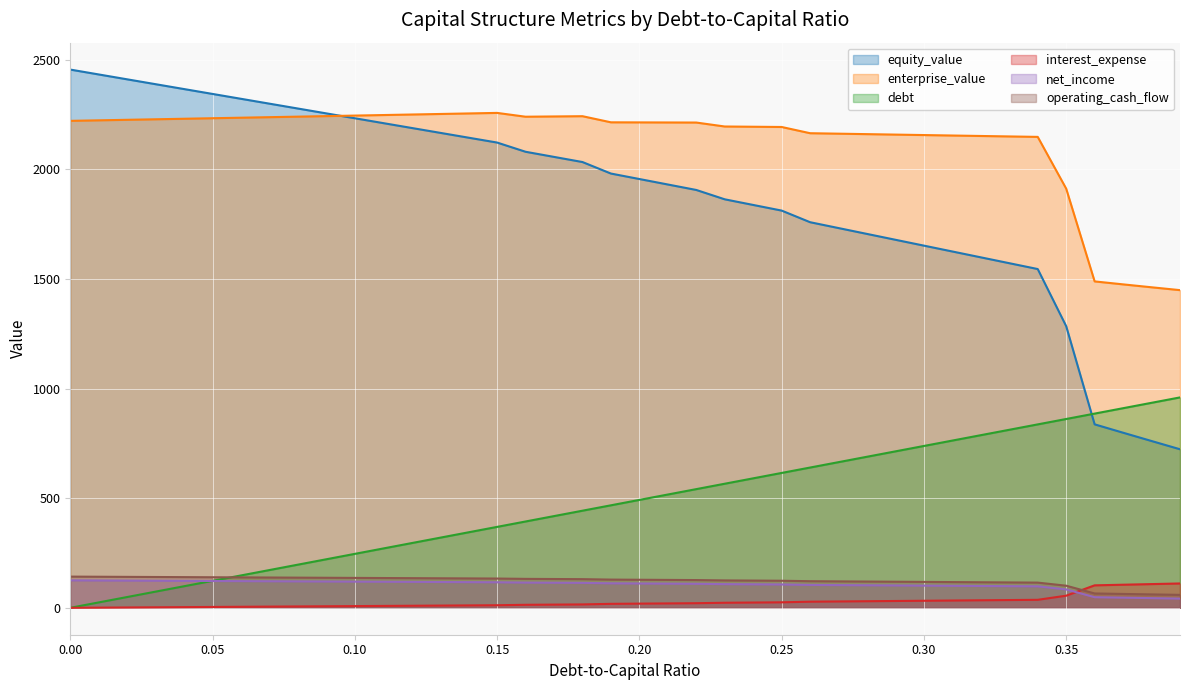

Reading right to left, extract all data points from this chart.

equity_value: 723.3	761.0	798.8	837.0	1284.9	1545.5	1572.2	1598.9	1625.6	1652.3	1679.0	1705.7	1732.5	1759.2	1812.2	1837.9	1863.7	1906.3	1931.3	1956.2	1981.2	2033.7	2057.1	2080.6	2122.6	2144.7	2166.9	2189.1	2211.2	2233.4	2255.6	2277.8	2300.0	2322.2	2344.4	2366.6	2388.8	2411.1	2433.3	2455.5
enterprise_value: 1449.3	1462.3	1475.6	1489.1	1912.4	2148.4	2150.5	2152.6	2154.7	2156.8	2158.9	2161.0	2163.1	2165.2	2193.6	2194.7	2195.8	2213.9	2214.2	2214.6	2214.9	2242.8	2241.7	2240.5	2257.9	2255.4	2253.0	2250.5	2248.1	2245.6	2243.2	2240.8	2238.4	2236.0	2233.6	2231.2	2228.8	2226.4	2224.0	2221.6
debt: 959.9	935.3	910.7	886.0	861.4	836.8	812.2	787.6	763.0	738.4	713.8	689.1	664.5	639.9	615.3	590.7	566.1	541.5	516.9	492.2	467.6	443.0	418.4	393.8	369.2	344.6	320.0	295.3	270.7	246.1	221.5	196.9	172.3	147.7	123.1	98.4	73.8	49.2	24.6	0.0
interest_expense: 111.1	108.2	105.4	102.5	55.3	36.5	35.4	34.3	33.3	32.2	31.1	30.0	29.0	27.9	25.1	24.1	23.1	21.0	20.1	19.1	18.1	15.5	14.6	13.7	11.7	11.0	10.2	9.4	8.6	7.8	7.0	6.3	5.5	4.7	3.9	3.1	2.3	1.6	0.8	0.0
net_income: 42.0	44.2	46.3	48.4	83.8	98.0	98.8	99.6	100.4	101.2	102.0	102.8	103.6	104.4	106.5	107.2	108.0	109.6	110.3	111.0	111.7	113.7	114.4	115.0	116.5	117.1	117.7	118.3	118.9	119.5	120.0	120.6	121.2	121.8	122.4	123.0	123.6	124.2	124.7	125.3
operating_cash_flow: 59.0	61.2	63.3	65.4	100.8	115.0	115.8	116.6	117.4	118.2	119.0	119.8	120.6	121.4	123.5	124.2	125.0	126.6	127.3	128.0	128.7	130.7	131.4	132.0	133.5	134.1	134.7	135.3	135.9	136.5	137.0	137.6	138.2	138.8	139.4	140.0	140.6	141.2	141.7	142.3